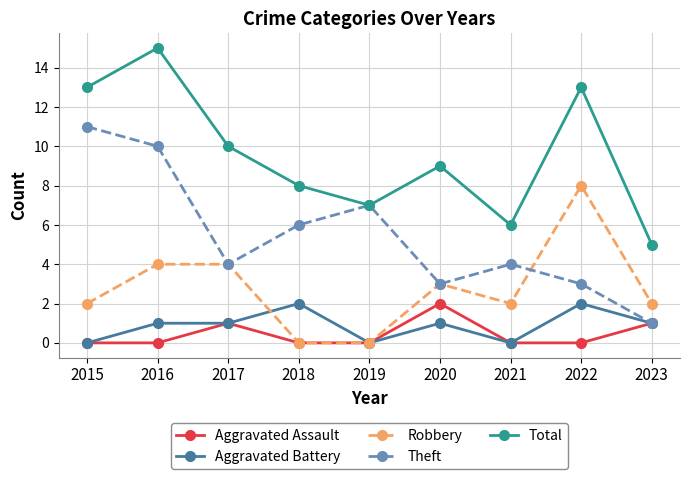

In Total, how many points are lower than both neighbors (excluding endpoints)?

2